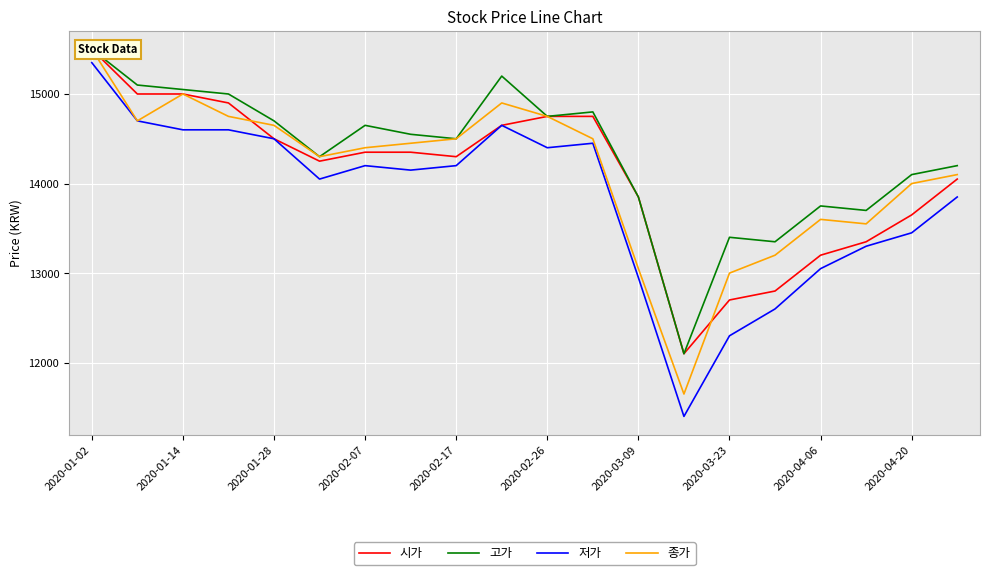

Which category has the highest value in the 저가 series?

2020-01-02